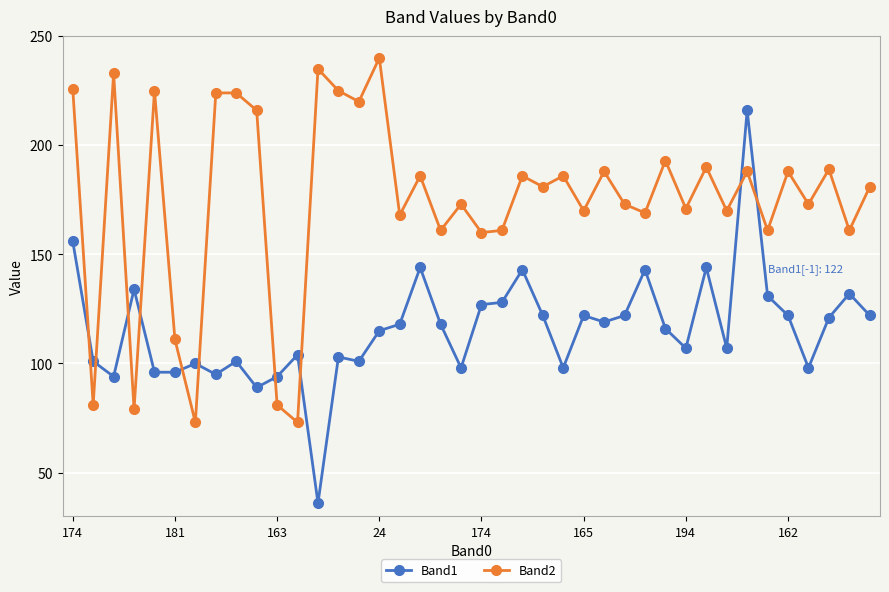

What is the sum of all Band2 values?

6993